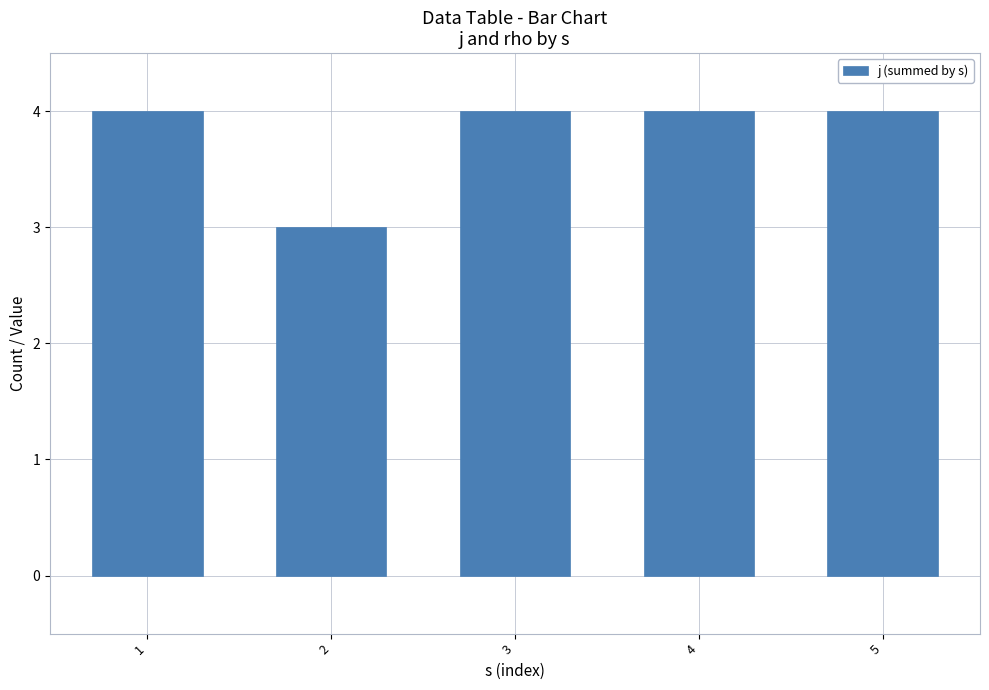

What is the smallest value displayed?

3